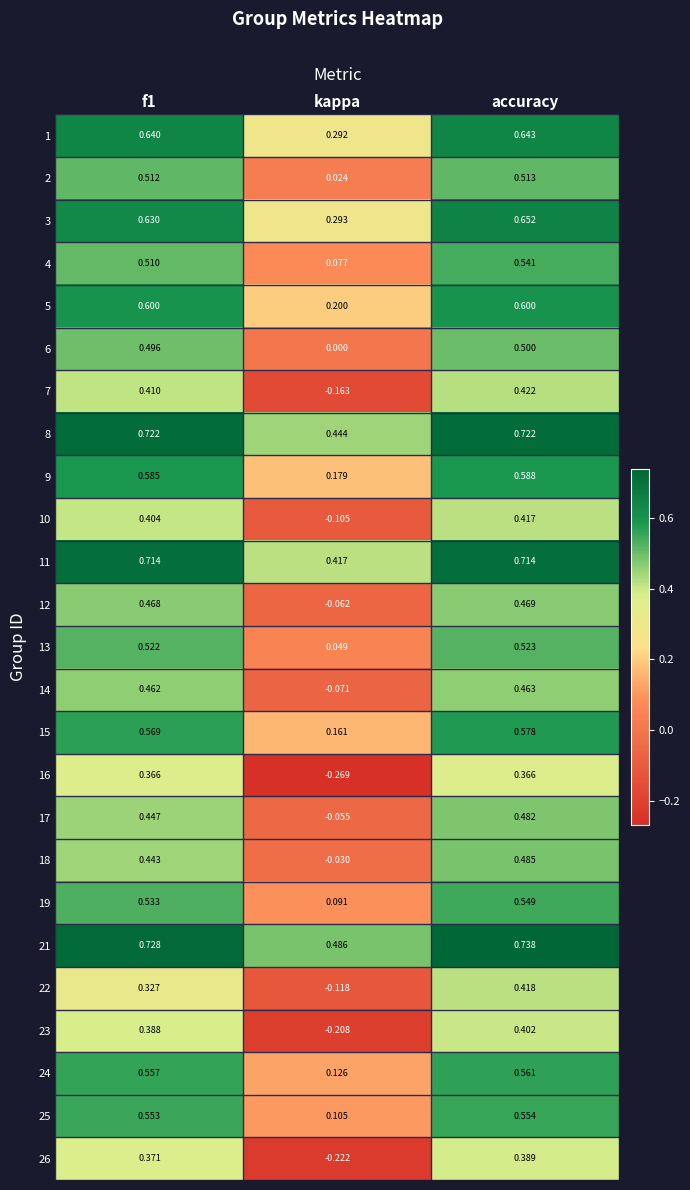

At which category is the sum across all series the highest?

accuracy